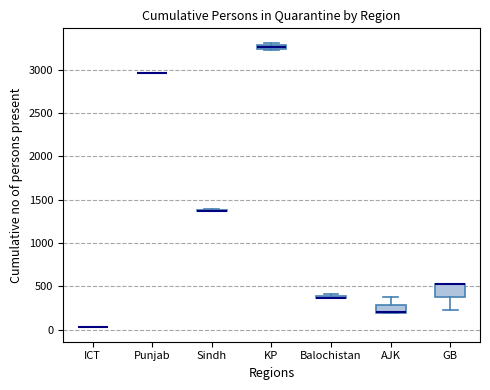

Where is the upper edge of the box for Balochistan on the y-axis? The values are not printed on the chart, so give them approximately, as read against the axis.

400